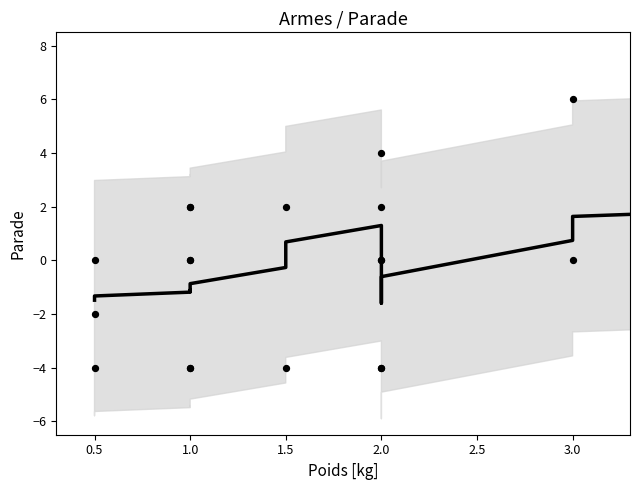

Which has a higher value, 2.0 or 1.0?

2.0